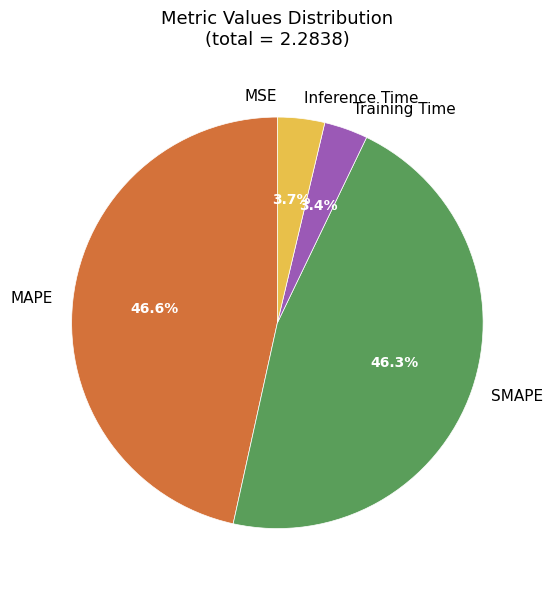

Which has a higher value, MAPE or Training Time?

MAPE